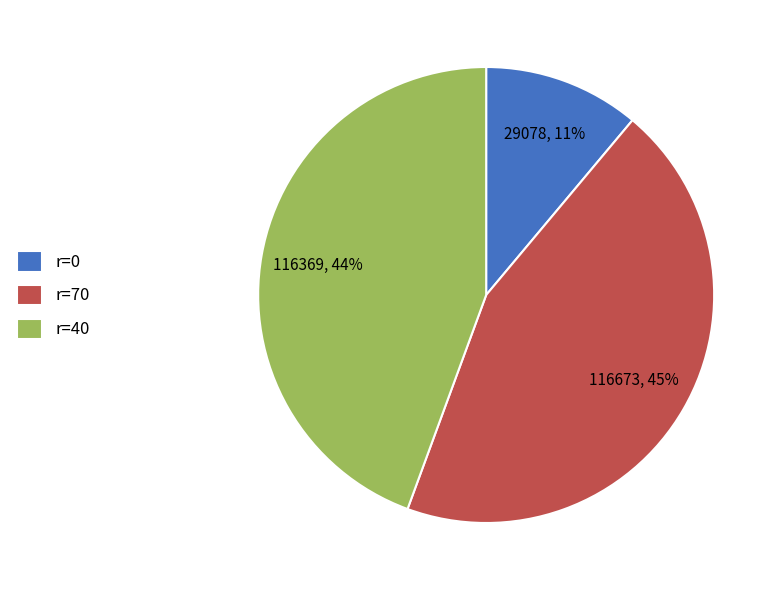

Is there a majority slice in this chart?

No